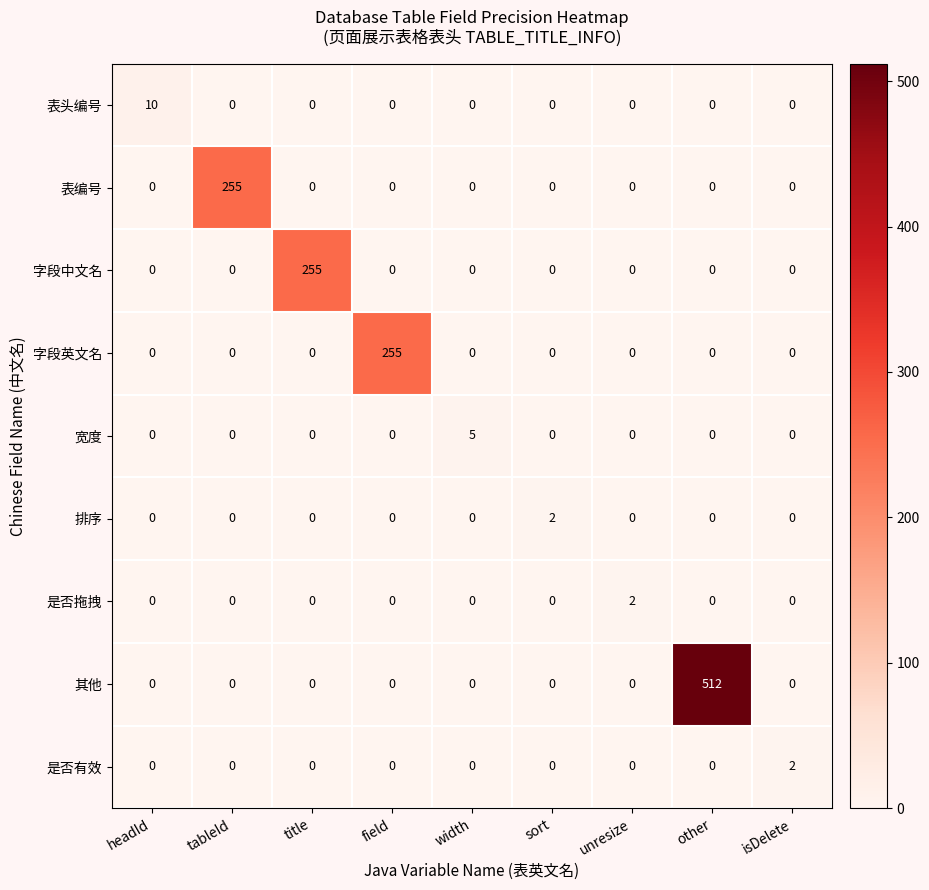

The 其他 series shows 213 at title. True or false?

False